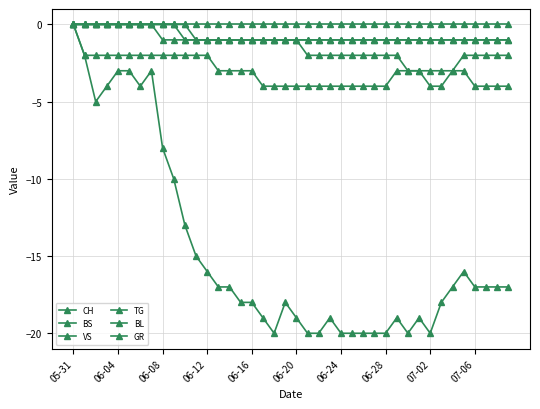

How many categories are shown in the chart?

40